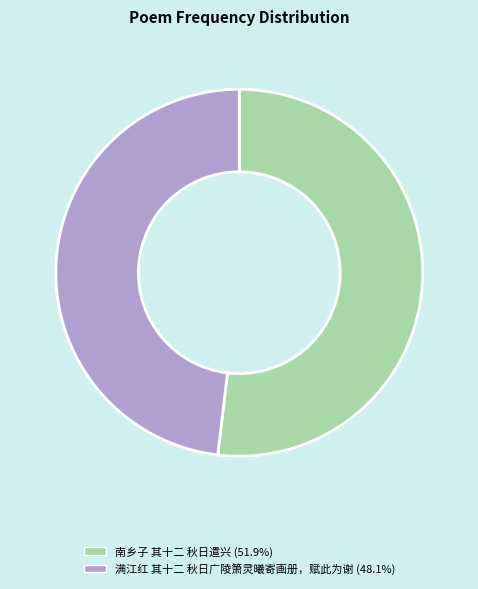

Between 满江红 其十二 秋日广陵箫灵曦寄画册，赋此为谢 and 南乡子 其十二 秋日遣兴, which is larger?

南乡子 其十二 秋日遣兴